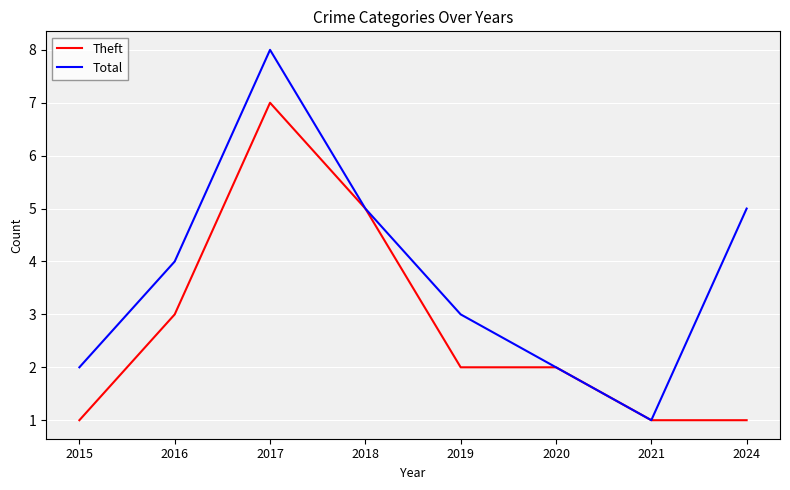

Is the value of Theft at 2015 greater than the value of Total at 2020?

No